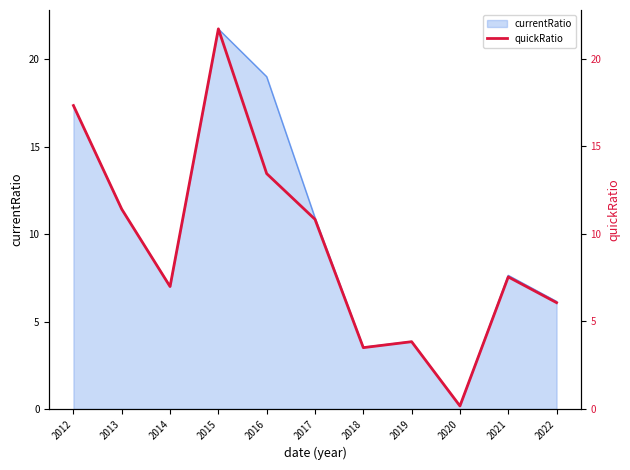

What is the difference between the maximum and minimum values?

21.5